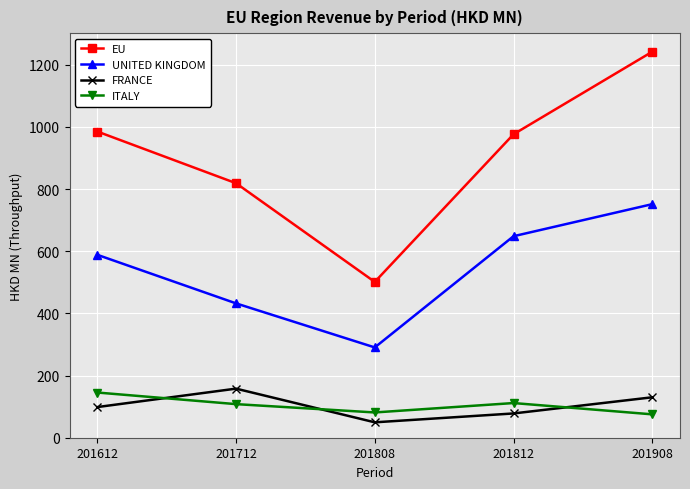

The value of EU at 201712 is 818.9. True or false?

True